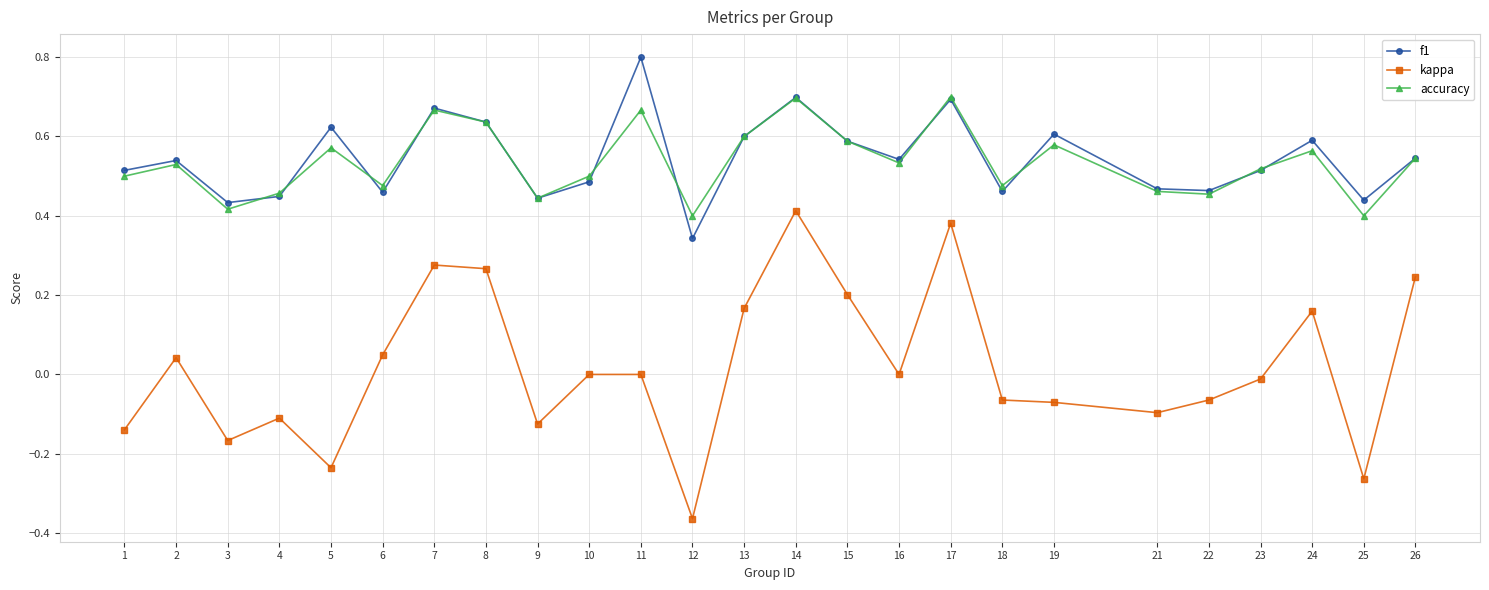

What is the sum of the accuracy values at 9 and 18?

0.9